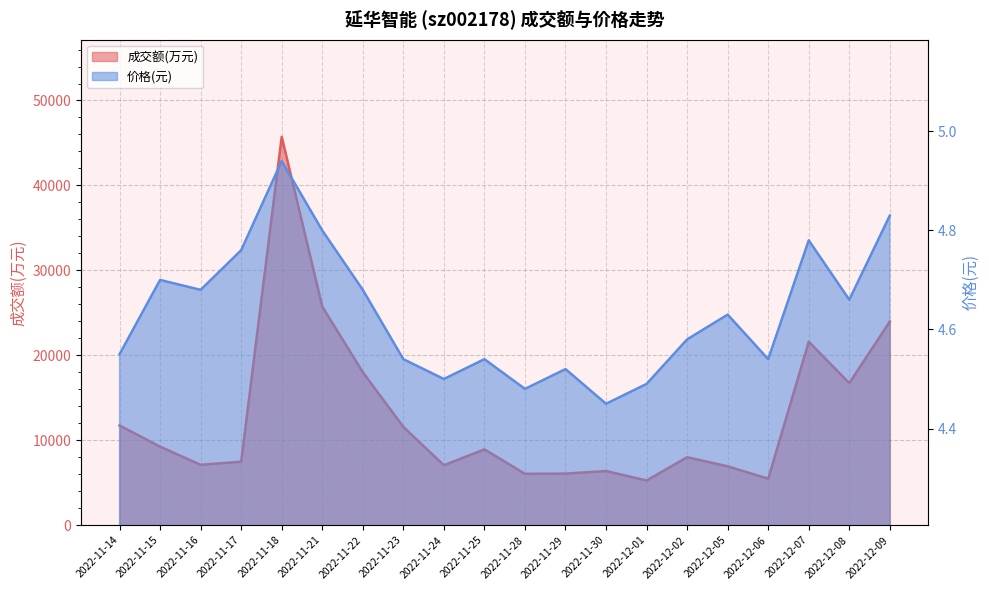

True or false: 价格 and 成交额(万元) intersect in this chart.

False